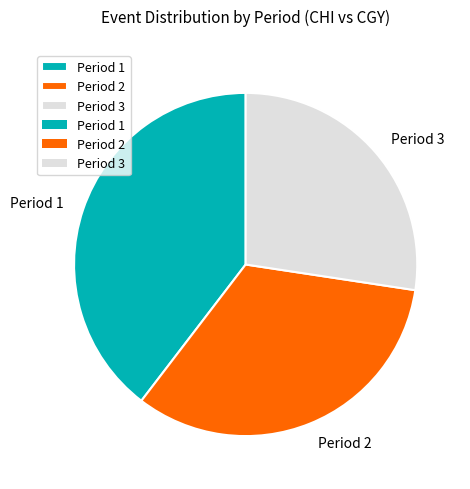

Does Period 1 represent more than half of the total?

No